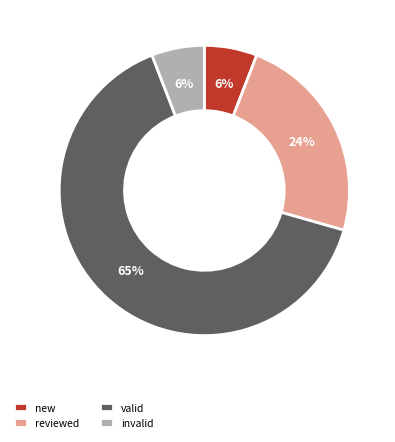

Do valid and reviewed together represent more than half of the pie?

Yes